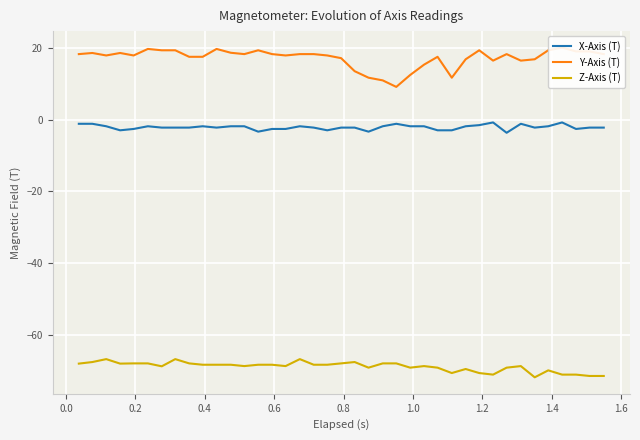

Is this an area chart (filled region under the line)?

No